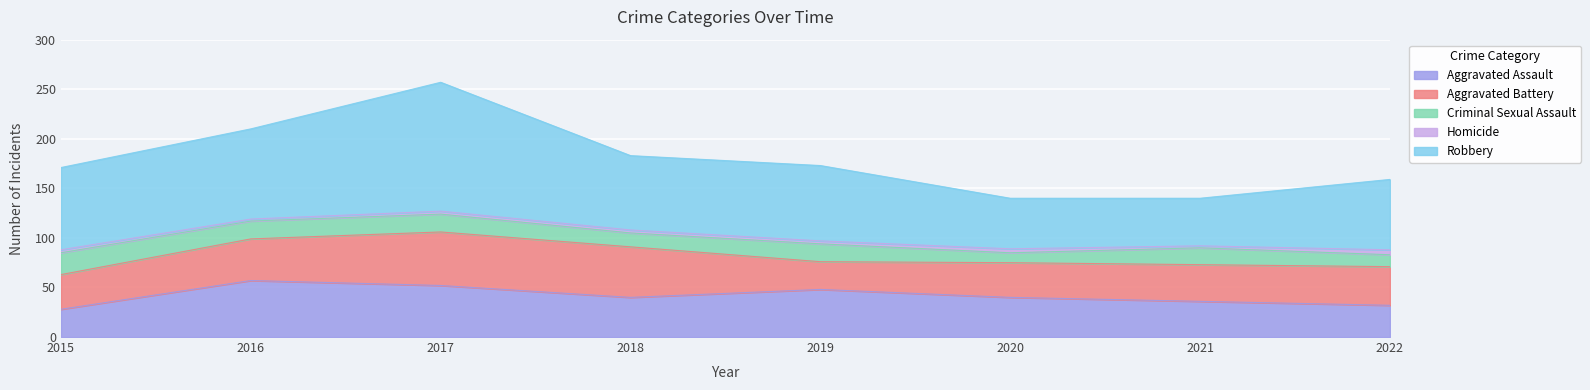

Which series has the largest total across all categories?

Robbery